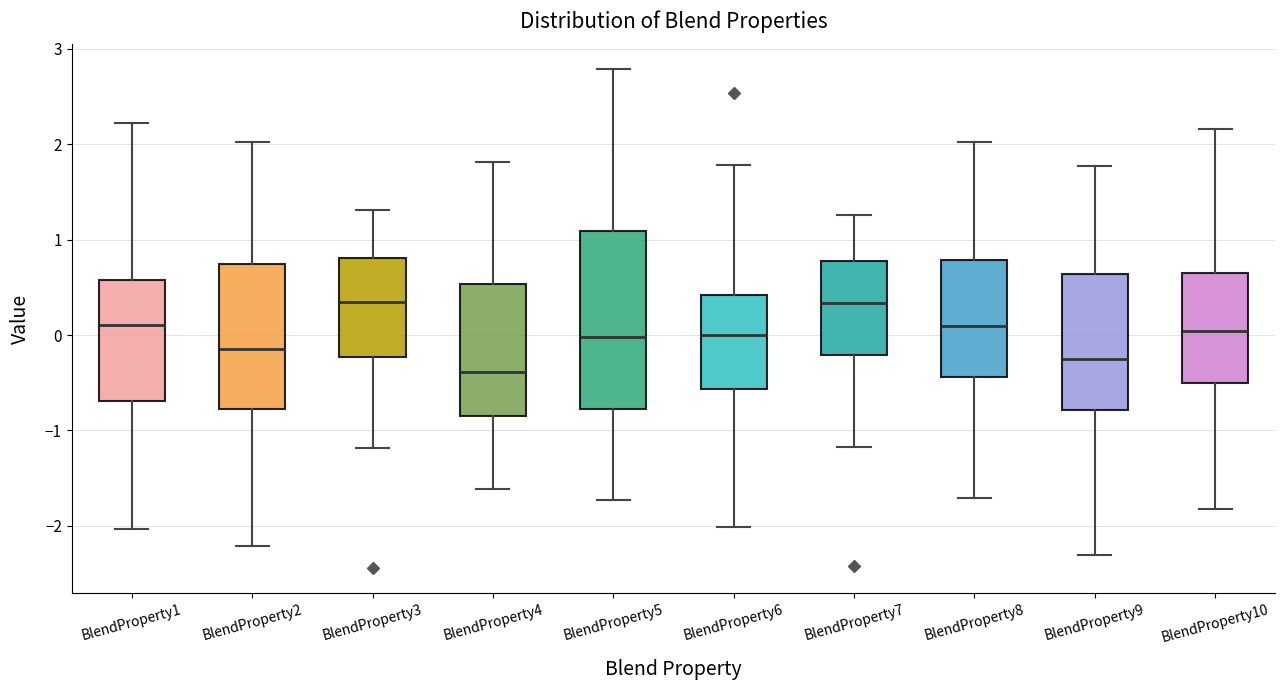

Where is the lower edge of the box for BlendProperty2 on the y-axis? The values are not printed on the chart, so give them approximately, as read against the axis.

-0.8